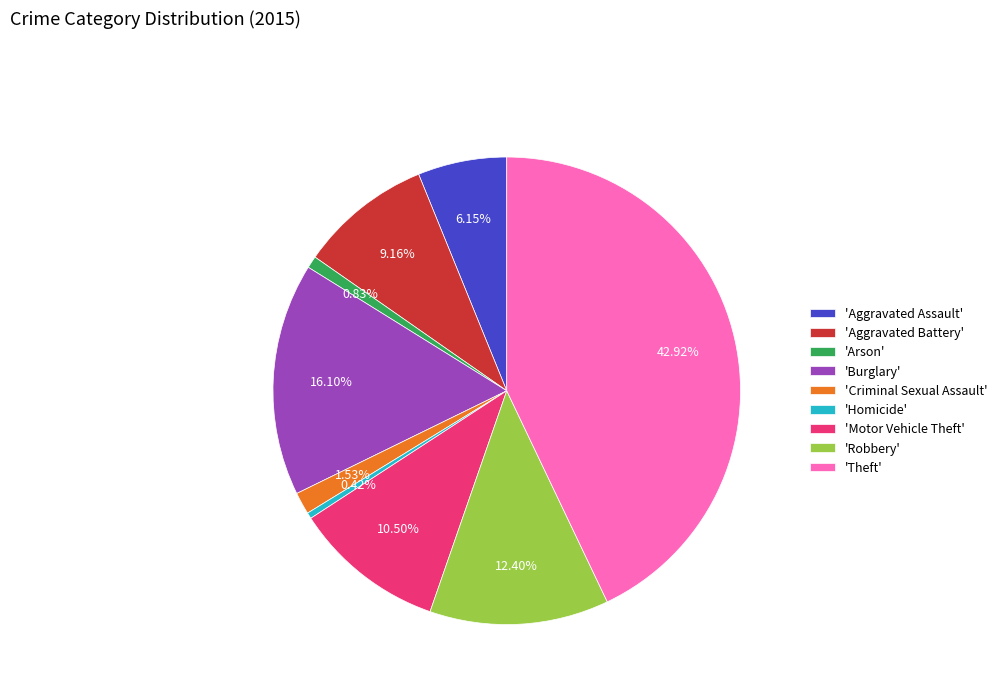

To the nearest percent, what is the average slice percentage?

11%